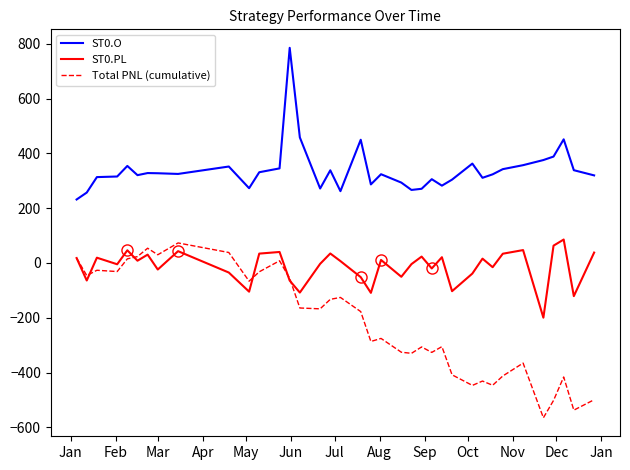

How many distinct data groups are displayed?

3